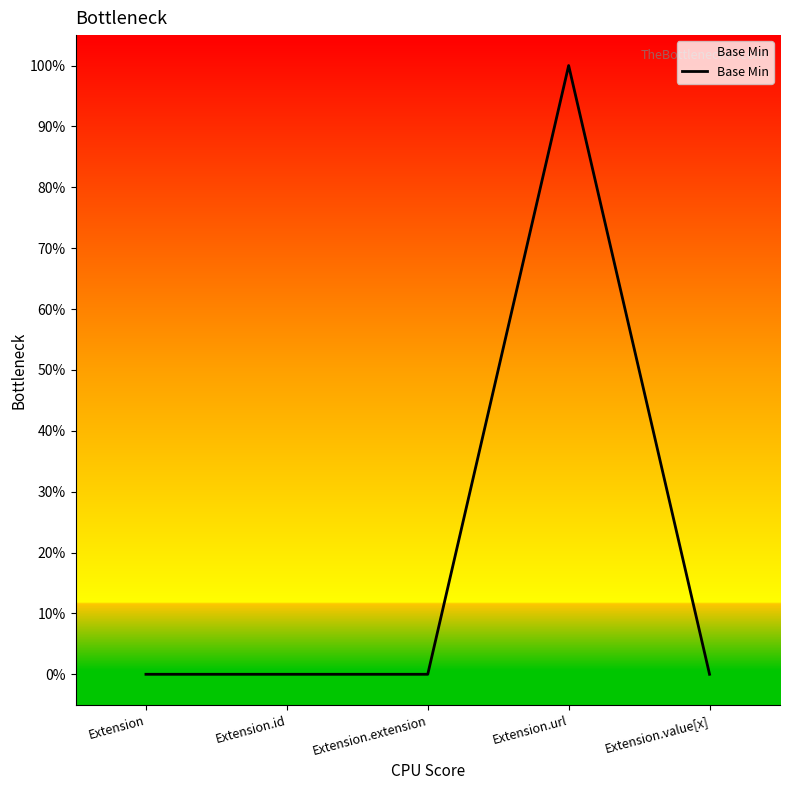

Reading left to right, transcribe all the data shown in this chart.

0	0	0	1	0